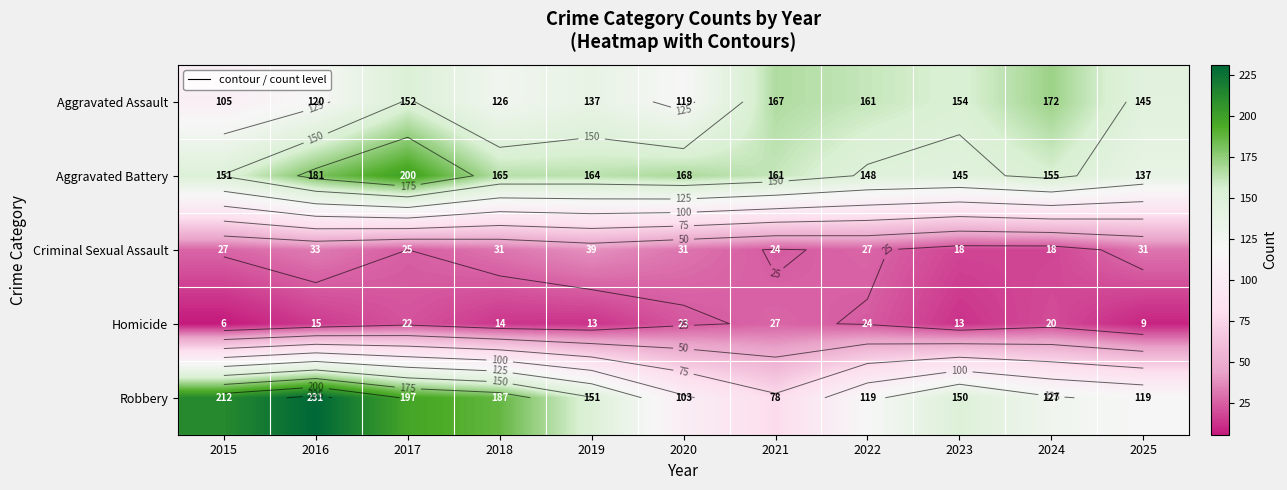

Which series has the largest range (max minus min)?

Robbery